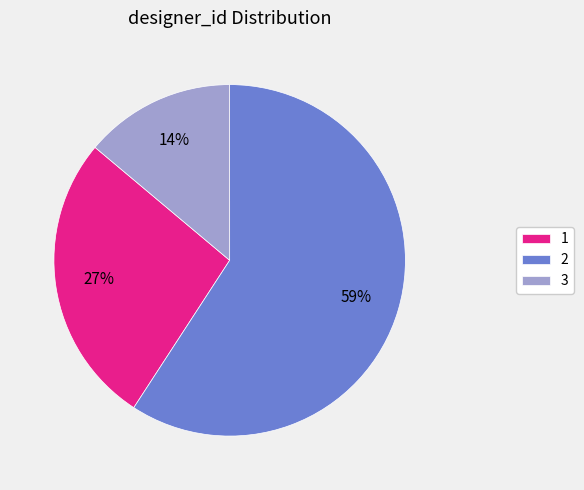

Count the number of slices in the pie.

3